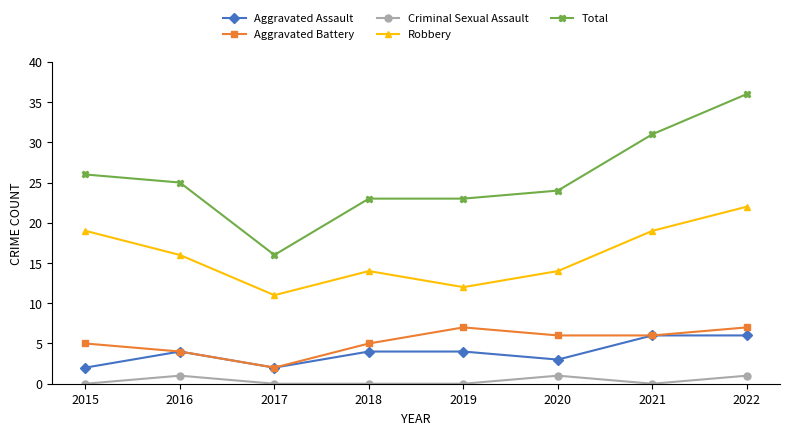

At how many categories does at least one series exceed 6?

8